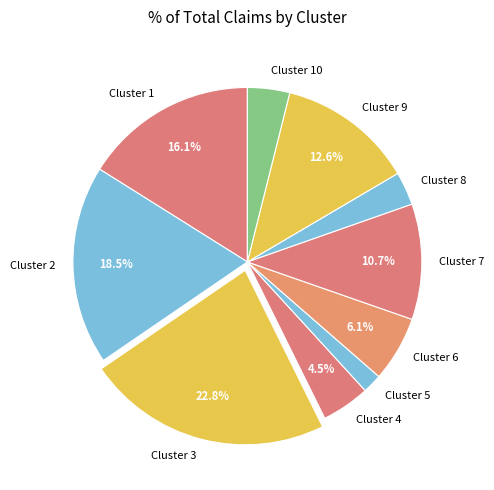

Is the sum of Cluster 9 and Cluster 6 greater than half?

No